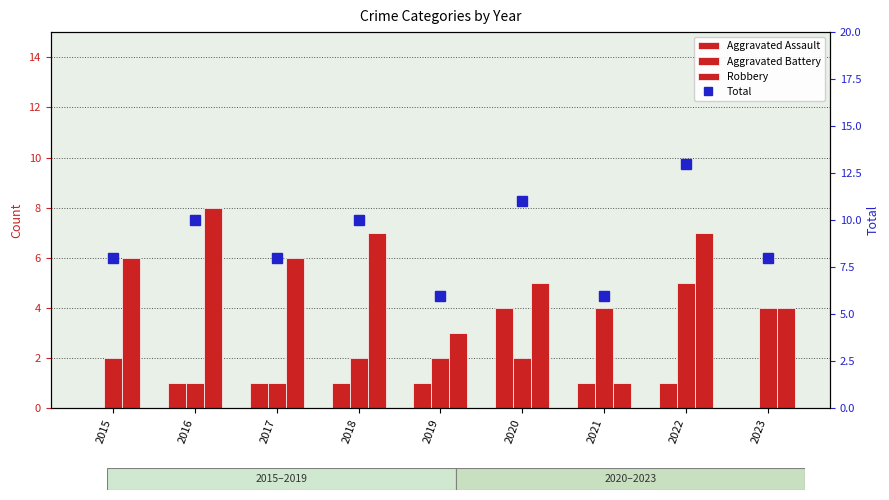

True or false: Aggravated Assault has a value of 1 at 2019.

False